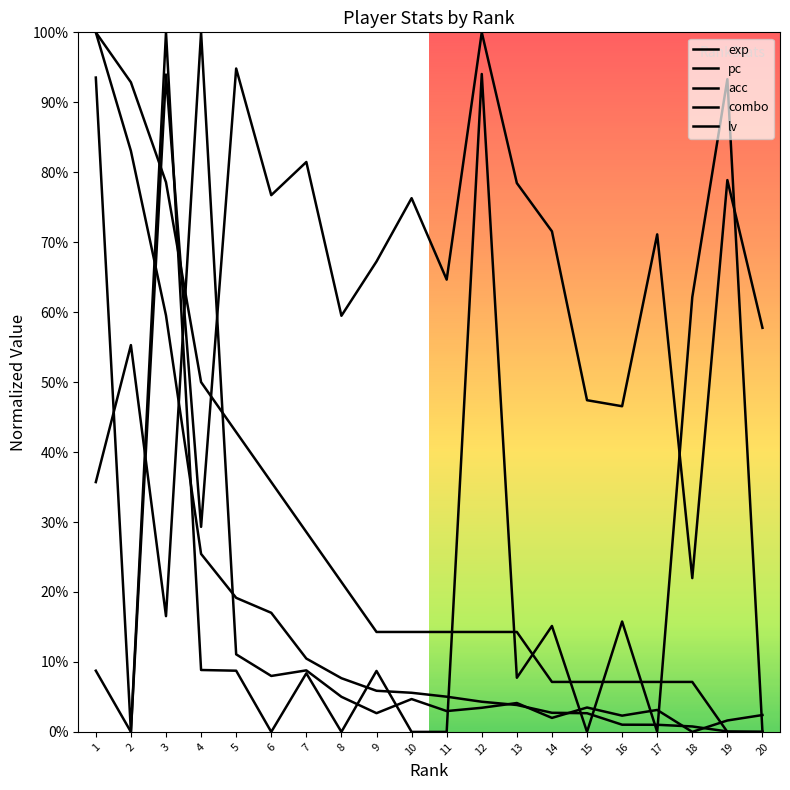

Reading left to right, extract all data points from this chart.

exp: 1=1.0	2=0.8	3=0.6	4=0.3	5=0.2	6=0.2	7=0.1	8=0.1	9=0.1	10=0.1	11=0.1	12=0.0	13=0.0	14=0.0	15=0.0	16=0.0	17=0.0	18=0.0	19=0.0	20=0.0
pc: 1=0.4	2=0.6	3=0.2	4=1.0	5=0.1	6=0.1	7=0.1	8=0.1	9=0.0	10=0.0	11=0.0	12=0.0	13=0.0	14=0.0	15=0.0	16=0.0	17=0.0	18=0.0	19=0.0	20=0.0
acc: 1=0.9	2=0.0	3=0.9	4=0.3	5=0.9	6=0.8	7=0.8	8=0.6	9=0.7	10=0.8	11=0.6	12=1.0	13=0.8	14=0.7	15=0.5	16=0.5	17=0.7	18=0.2	19=0.8	20=0.6
combo: 1=0.1	2=0.0	3=1.0	4=0.1	5=0.1	6=0.0	7=0.1	8=0.0	9=0.1	10=0.0	11=0.0	12=0.9	13=0.1	14=0.2	15=0.0	16=0.2	17=0.0	18=0.6	19=0.9	20=0.0
lv: 1=1.0	2=0.9	3=0.8	4=0.5	5=0.4	6=0.4	7=0.3	8=0.2	9=0.1	10=0.1	11=0.1	12=0.1	13=0.1	14=0.1	15=0.1	16=0.1	17=0.1	18=0.1	19=0.0	20=0.0